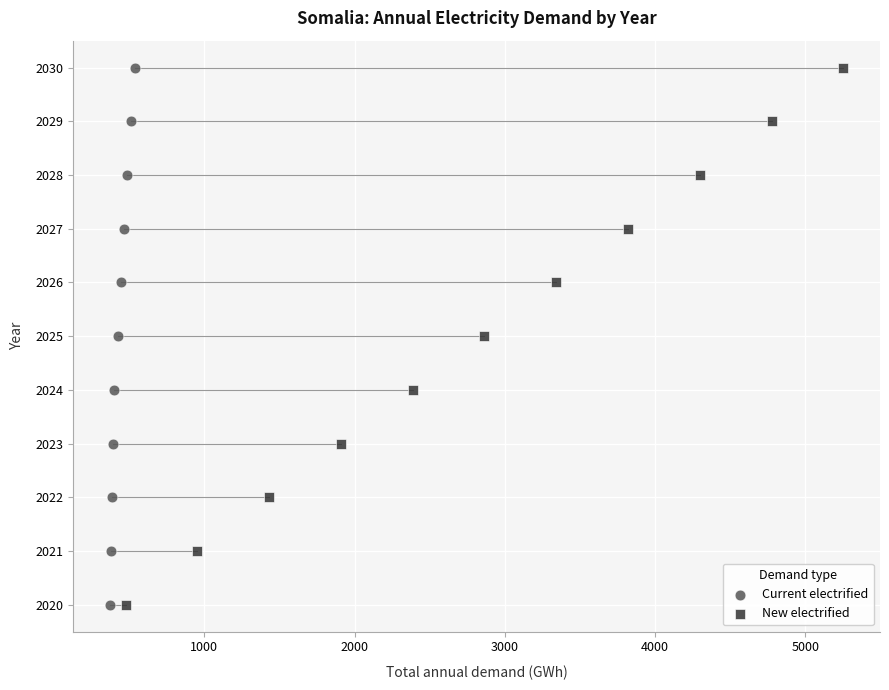

What are all the series names shown in the legend?

Current electrified, New electrified